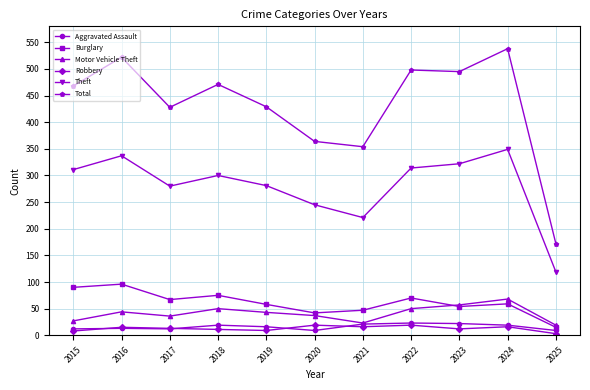

Which series changed the most between 2021 and 2025?

Total